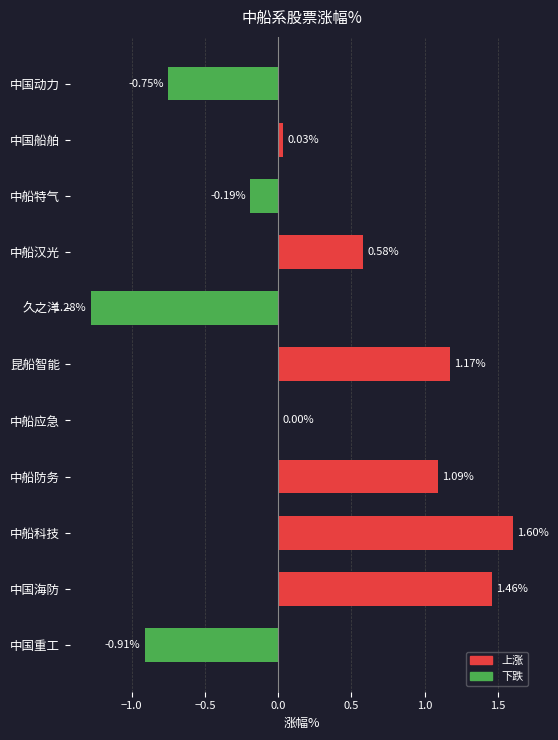

How many distinct data groups are displayed?

1